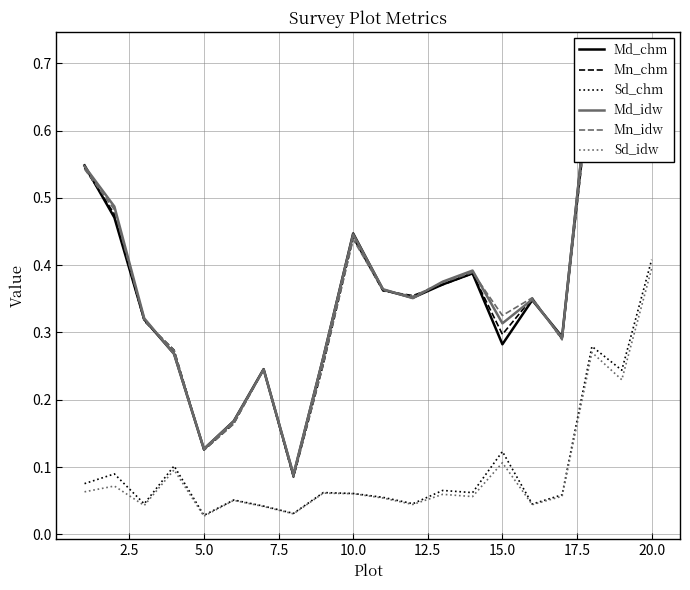

What is the spread (max minus min) of values at 15.0?

0.2